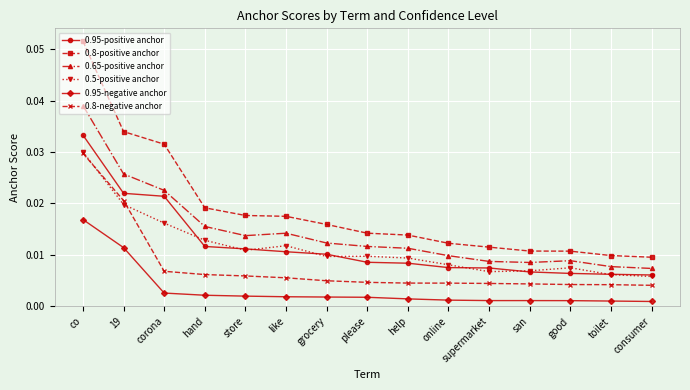

True or false: 0.8-negative anchor and 0.95-negative anchor cross at least once.

False